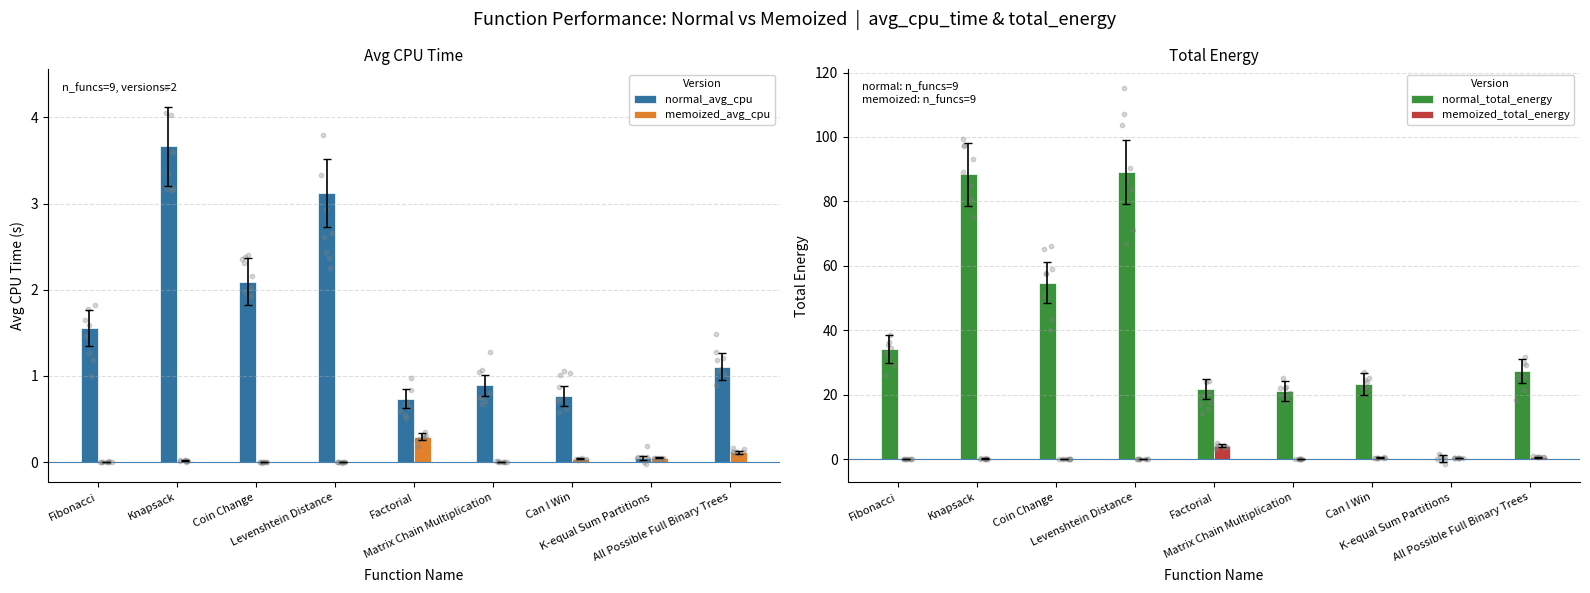

Is the value of memoized_avg_cpu at Knapsack greater than the value of memoized_total_energy at All Possible Full Binary Trees?

No